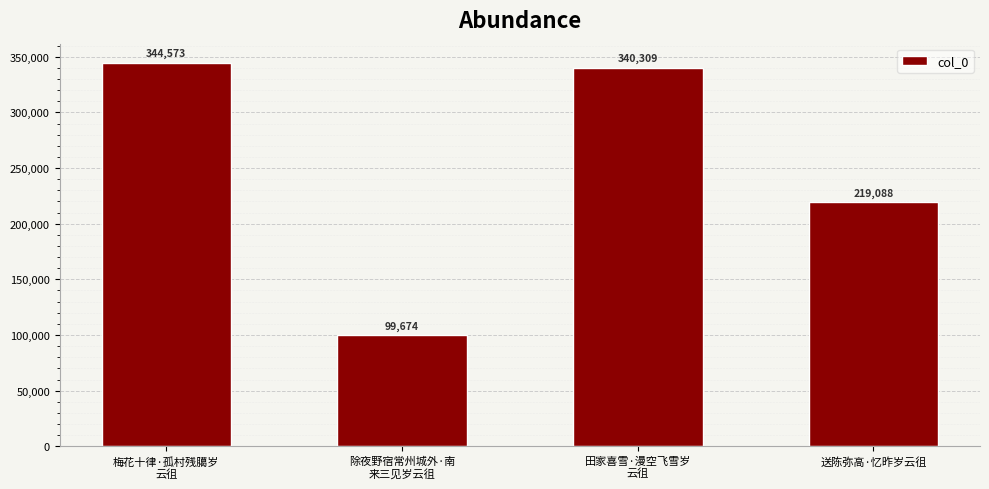

What is the label of the 3rd bar from the right?

除夜野宿常州城外·南
来三见岁云徂